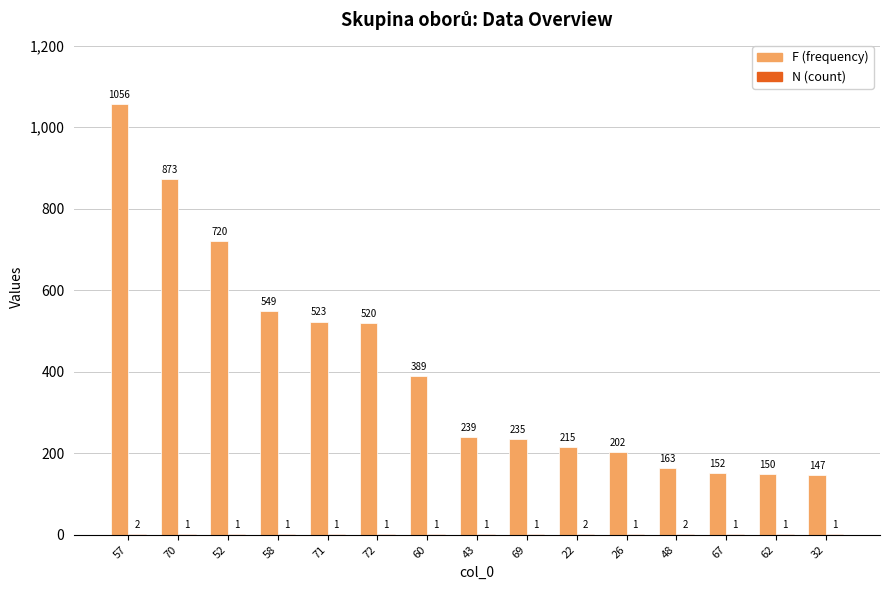

What is the total value across all series at 57?

1058